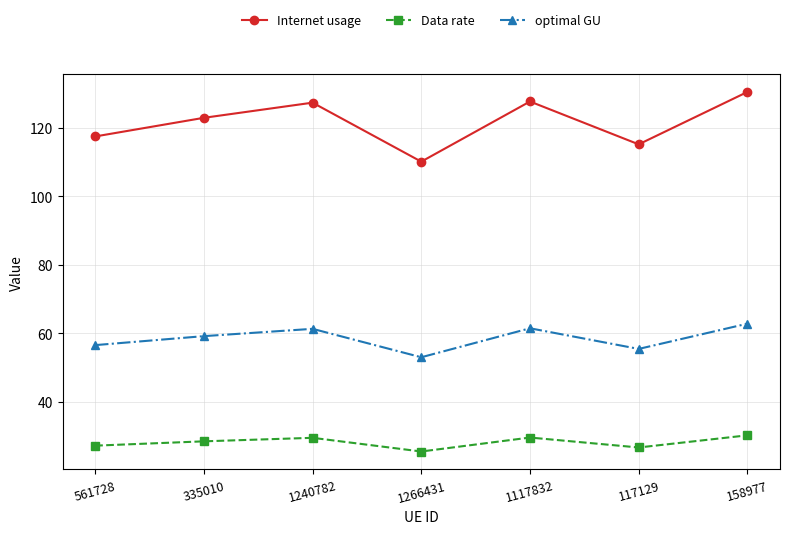

Which category has the lowest value in the Internet usage series?

1266431